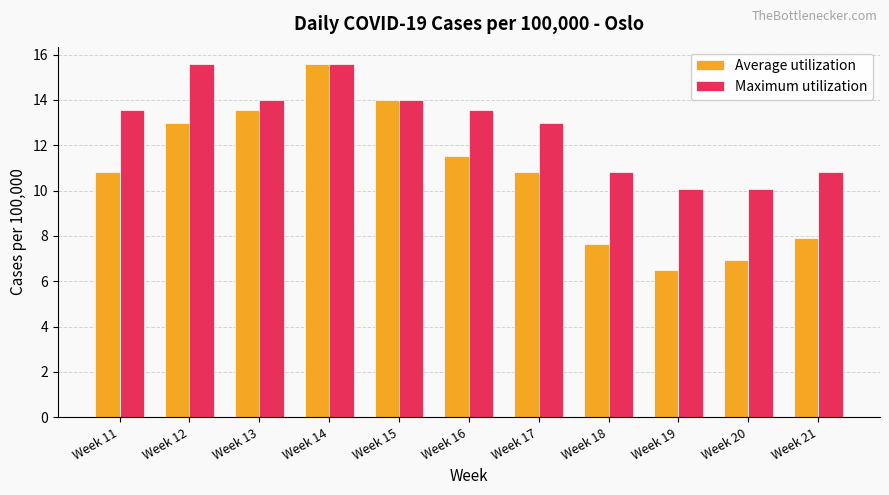

The value of Maximum utilization at Week 11 is 13.6. True or false?

True